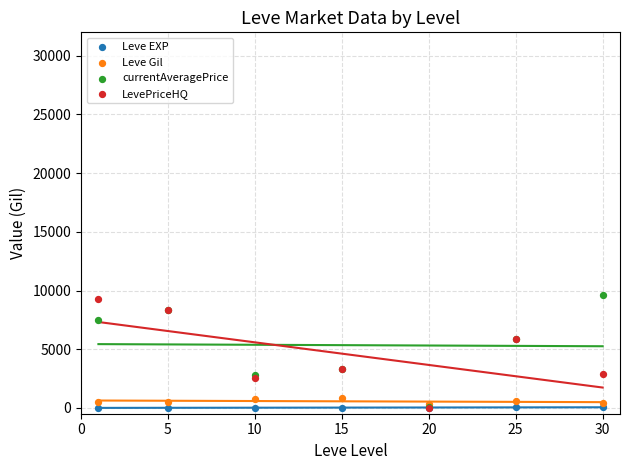

What are all the series names shown in the legend?

Leve EXP, Leve Gil, currentAveragePrice, LevePriceHQ